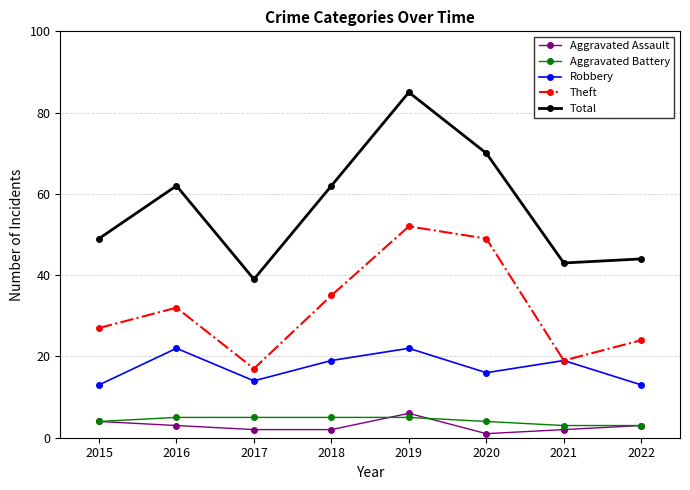

True or false: Theft has more than 2 interior local peaks.

False